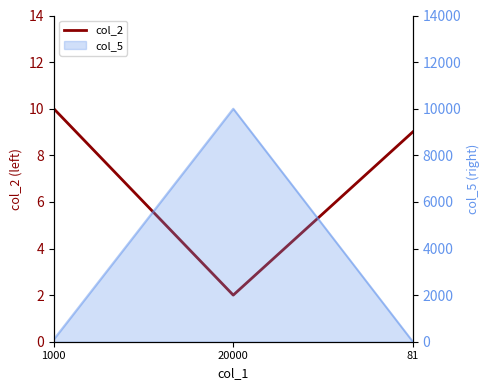

What is the average value?

7